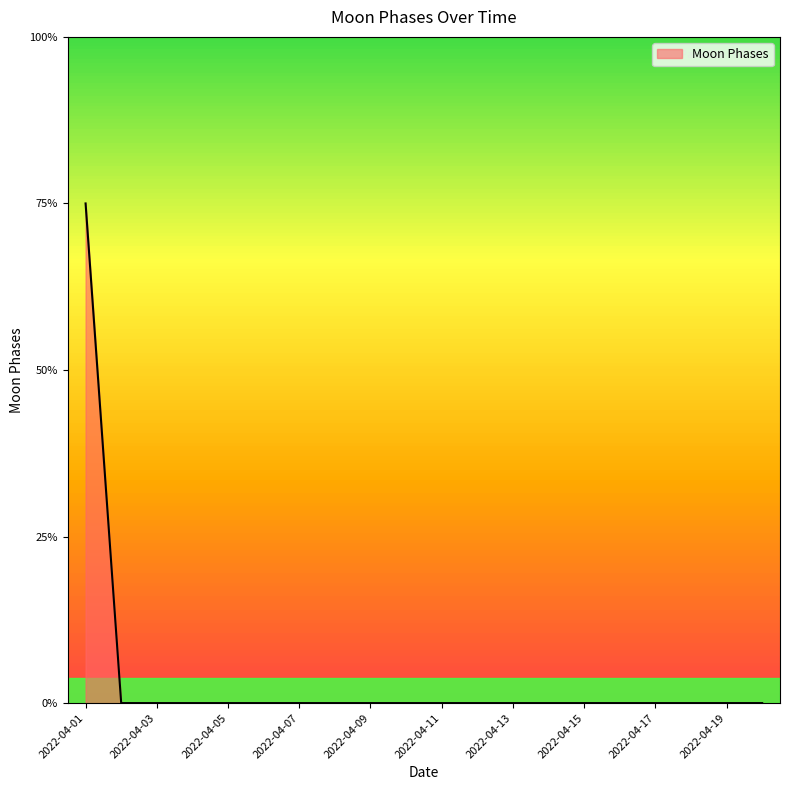

Does the chart display data point markers on the line(s)?

No